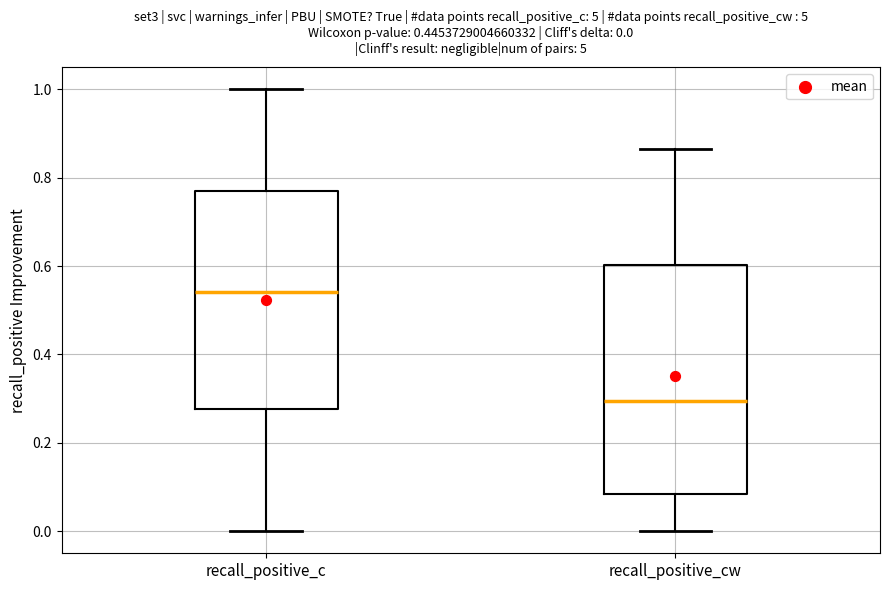

Comparing the boxes themselves (not the whiskers), which one is the tallest?

recall_positive_cw